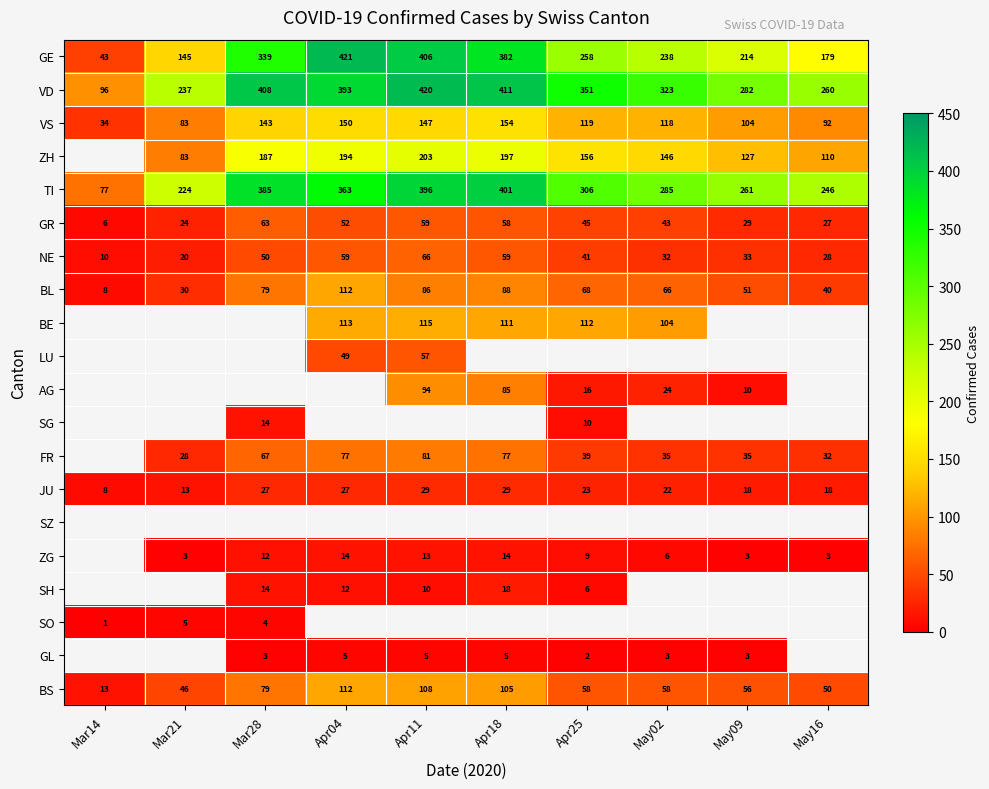

At which label does BS first exceed 58?

Mar28